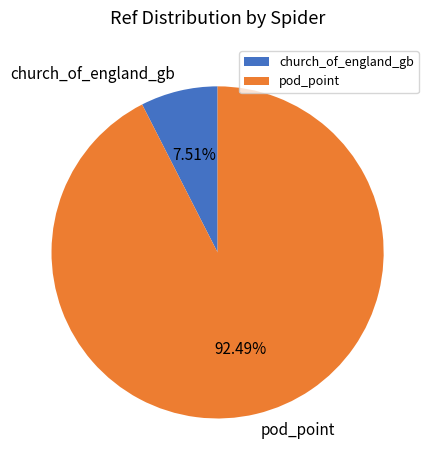

Count the number of slices in the pie.

2